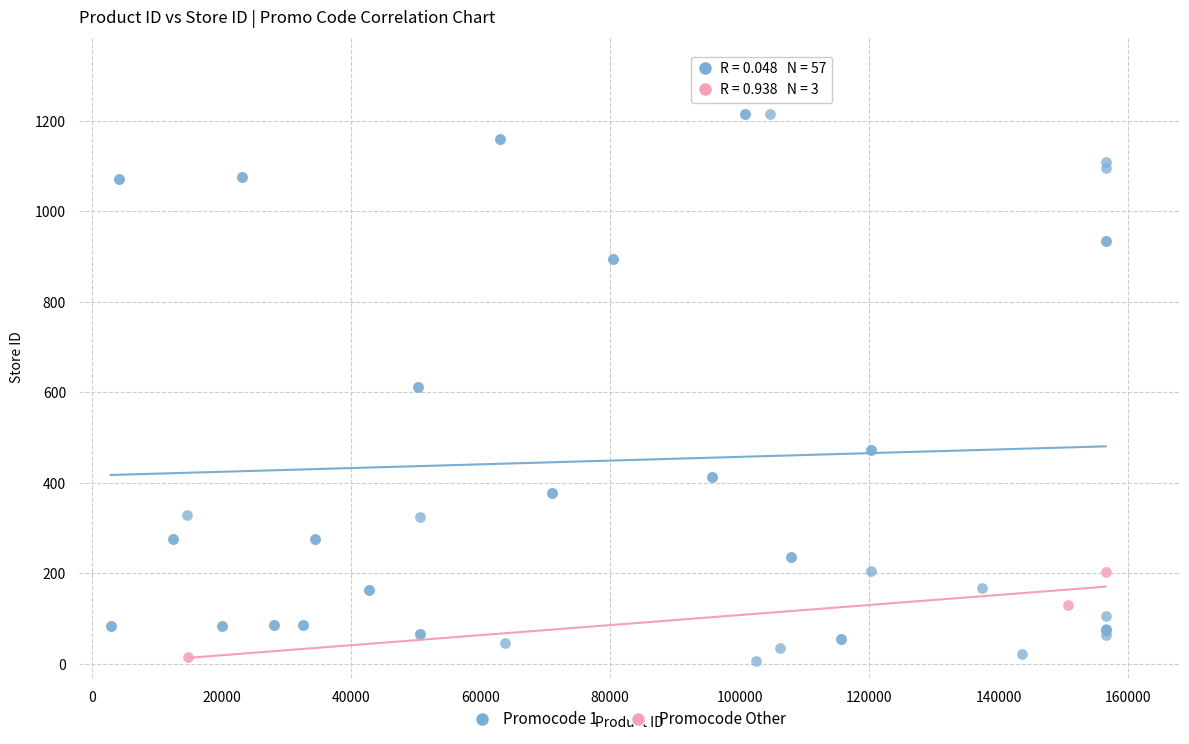

Which series contains the highest Y value?

Promocode 1